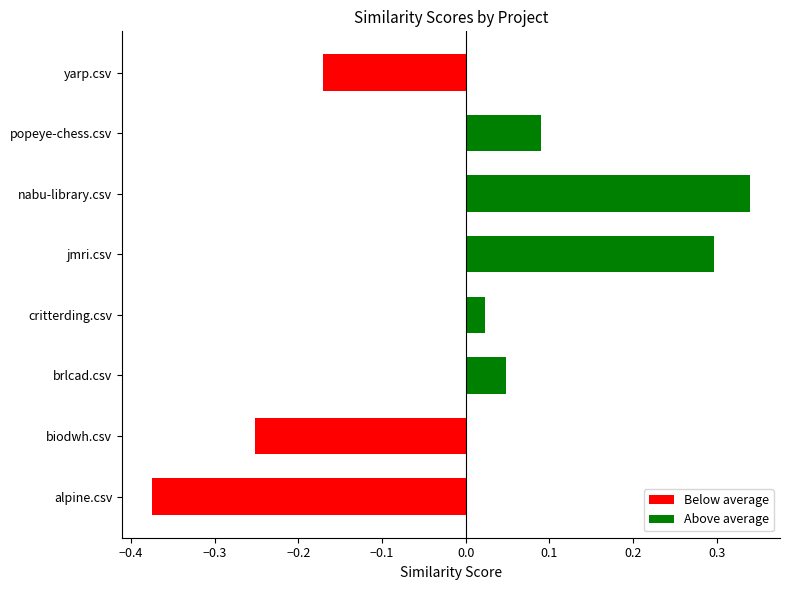

At which label does jmri.csv reach its peak?

jmri.csv